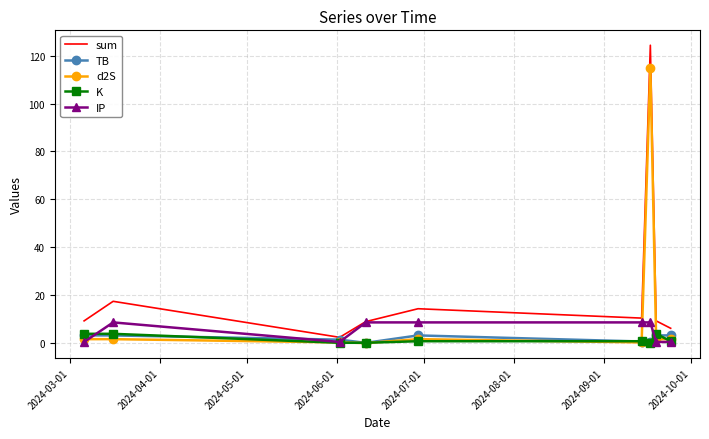

Which series has the widest spread of values?

sum